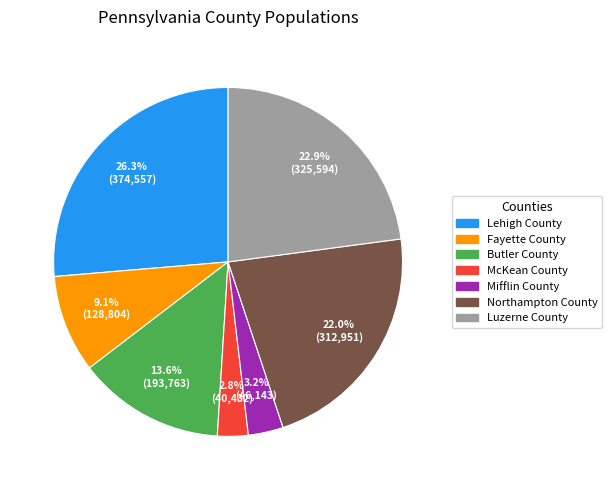

How many segments does this pie chart have?

7